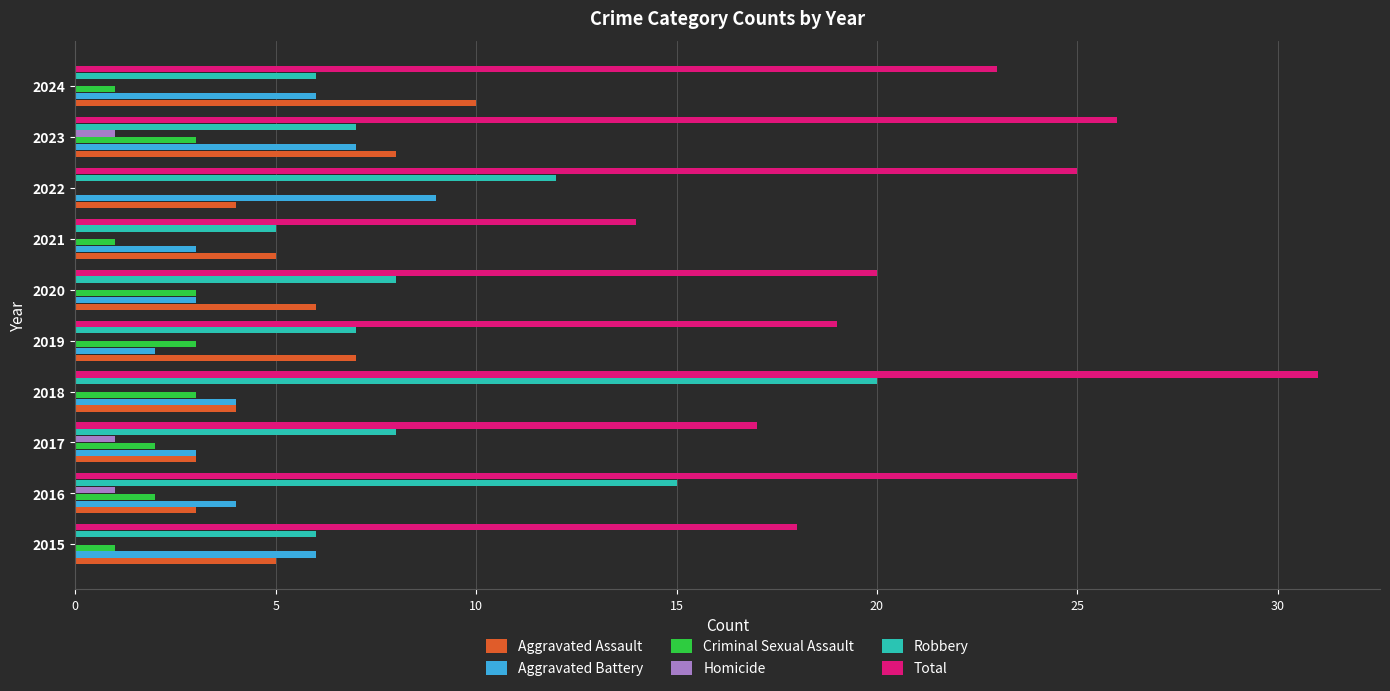

Which label corresponds to the largest value in the chart?

2018